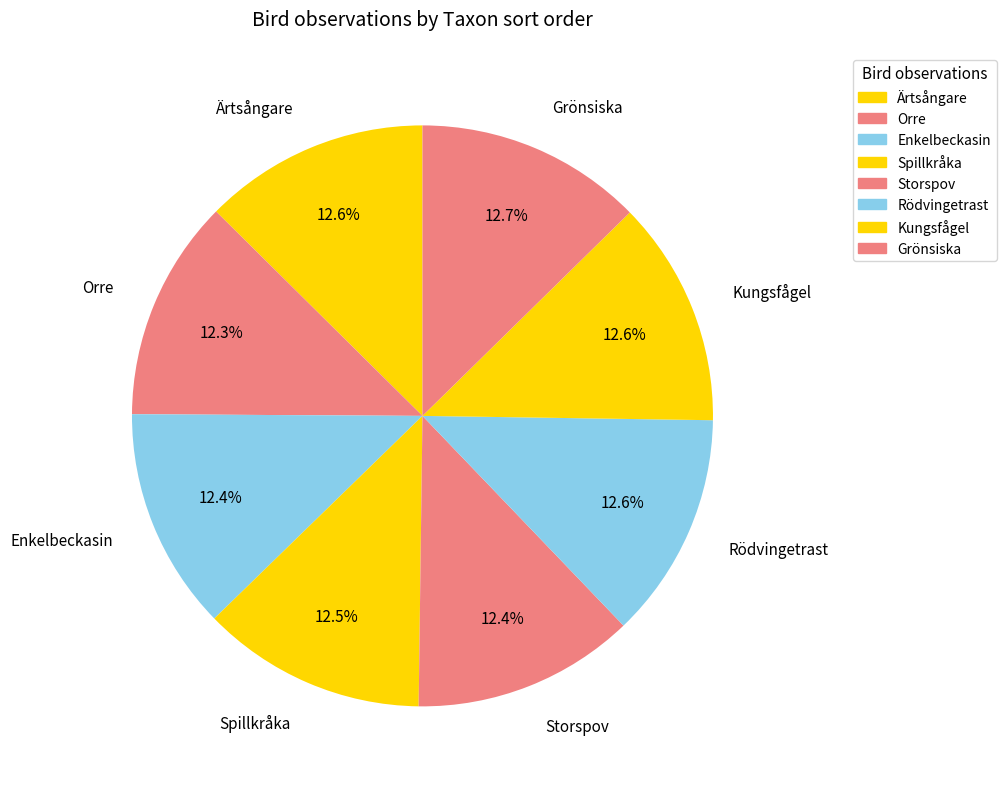

What is the total percentage of Rödvingetrast and Kungsfågel?

25.2%